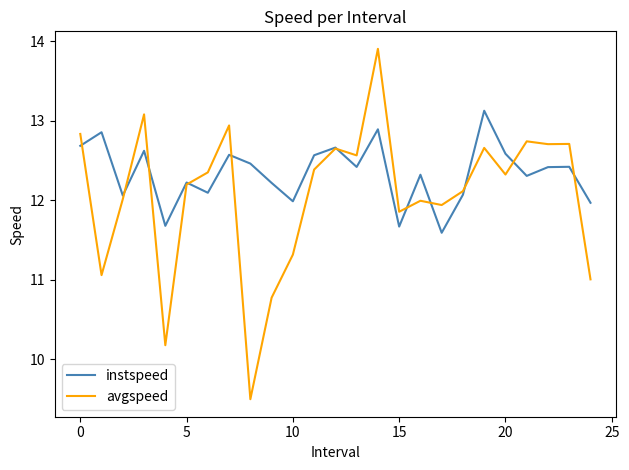

How many times do avgspeed and instspeed cross each other?

11